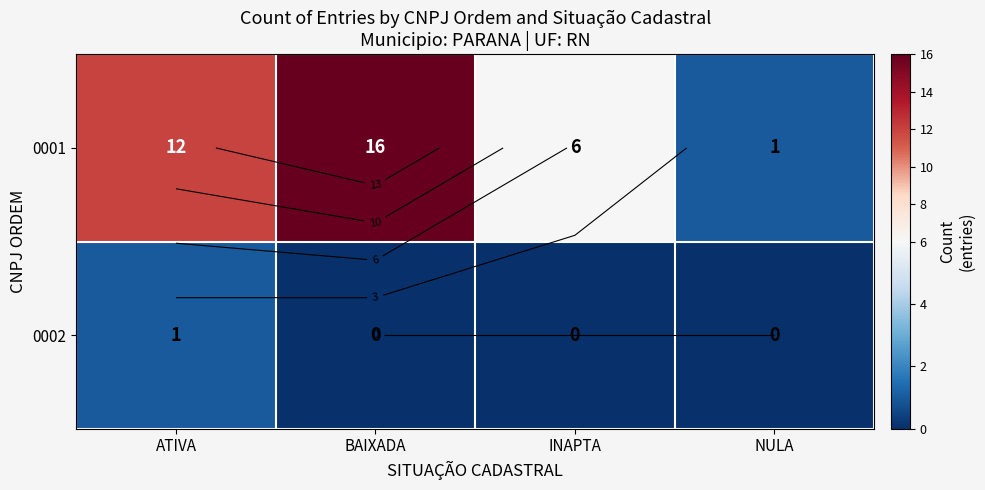

True or false: 0001 has a value of 16 at BAIXADA.

True